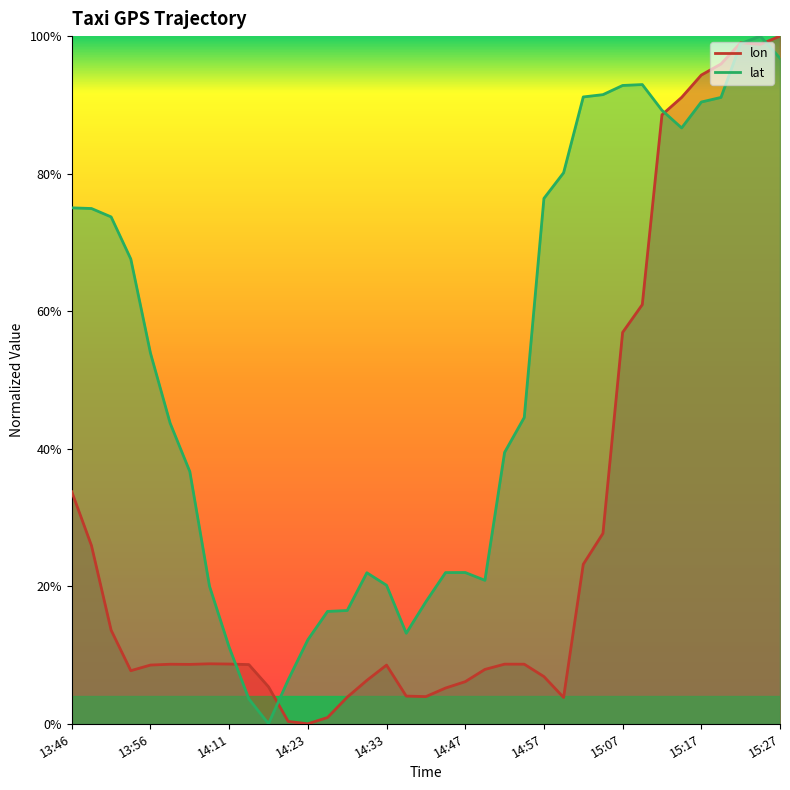

True or false: lat and lon intersect in this chart.

True